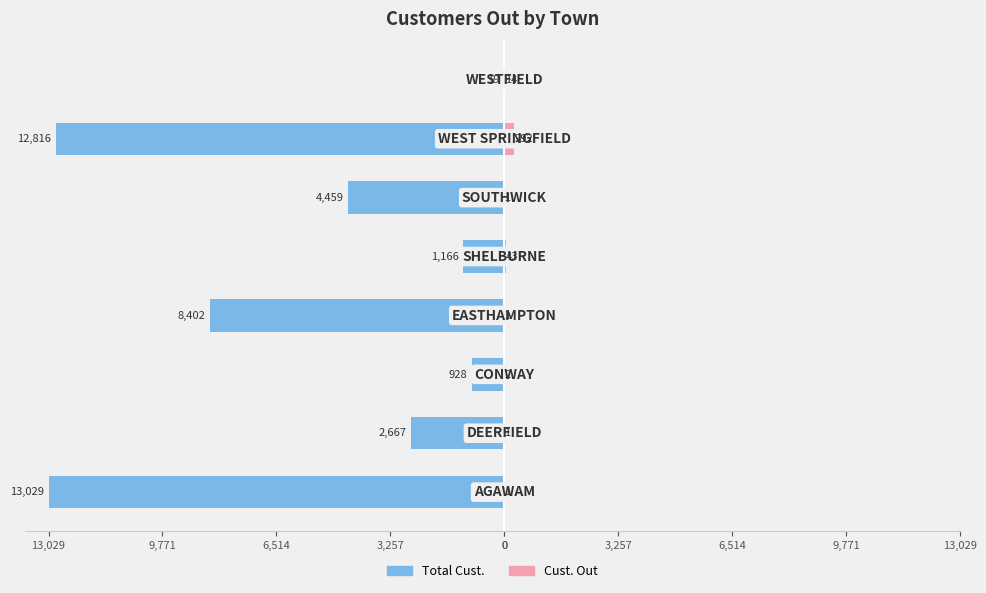

How many values in the Cust. Out series exceed 2?

3